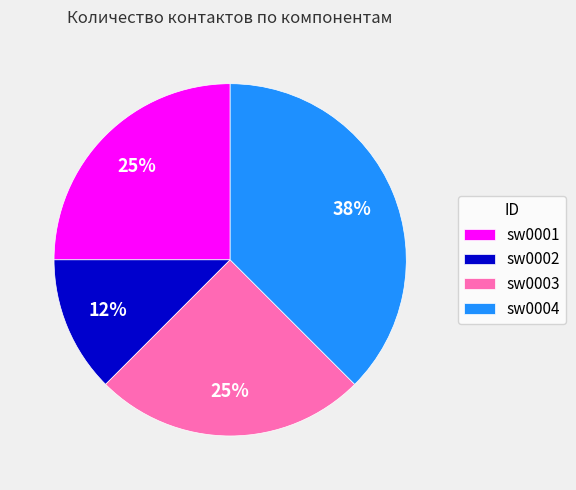

Which category has the smallest portion of the pie?

sw0002